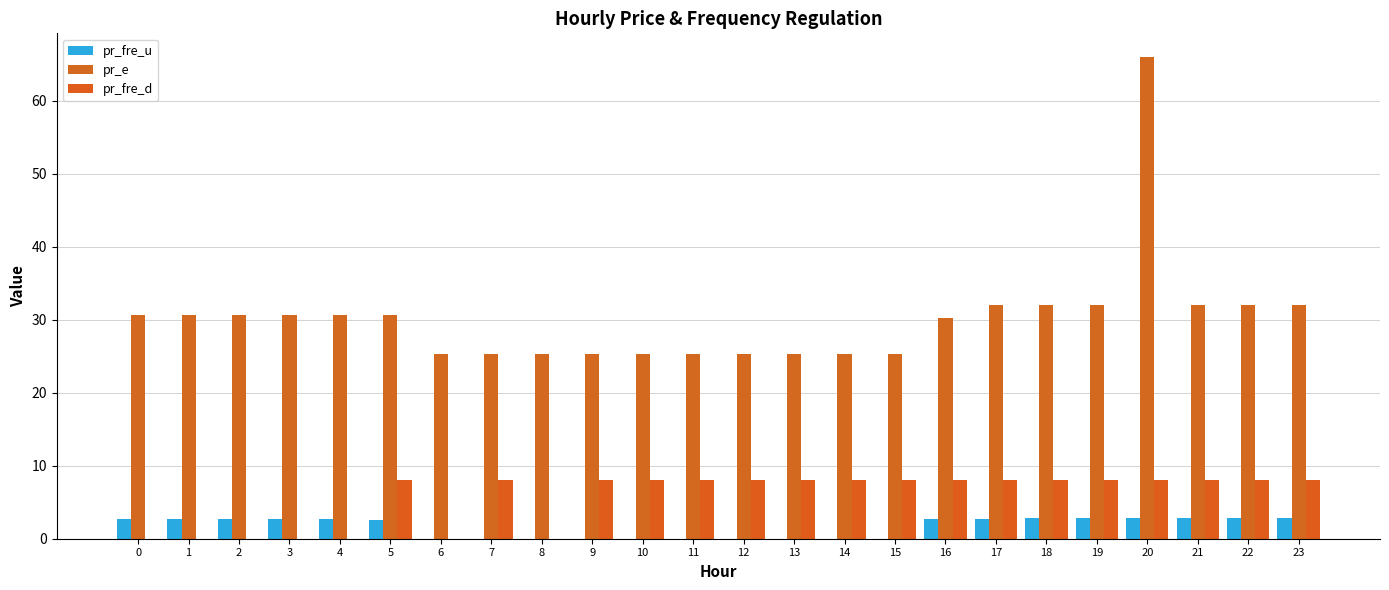

What is the maximum value shown in the chart?

66.0